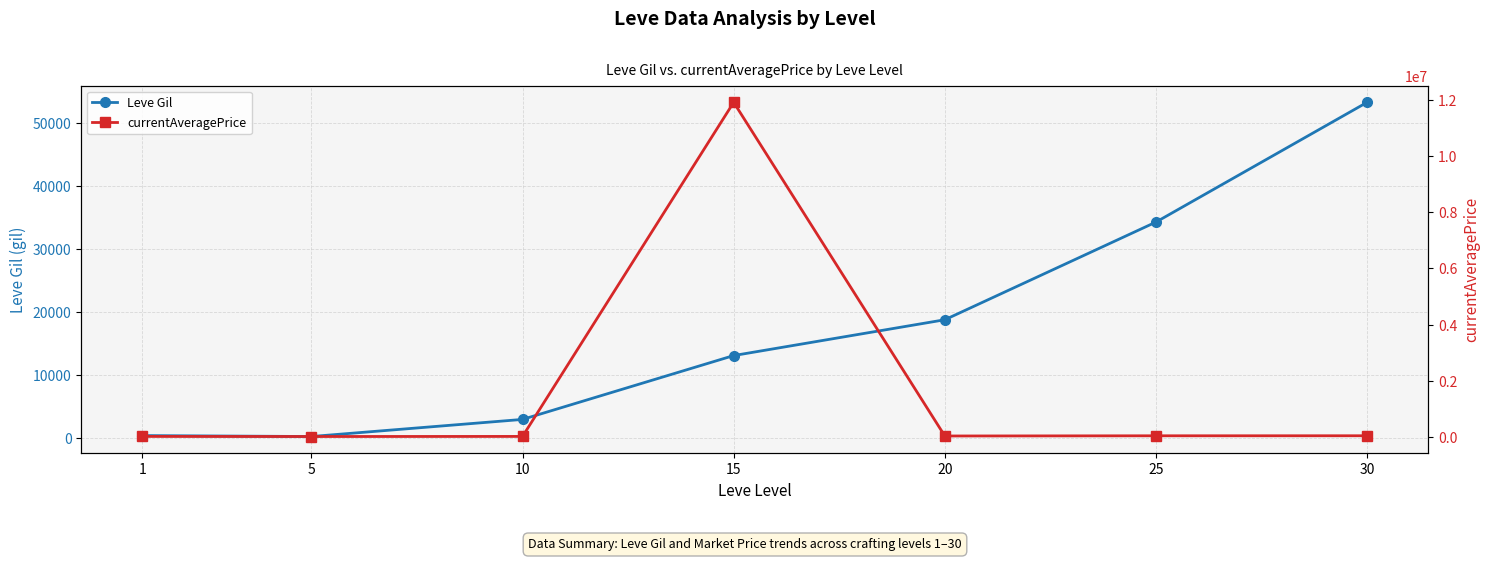

True or false: currentAveragePrice and Leve Gil cross at least once.

True